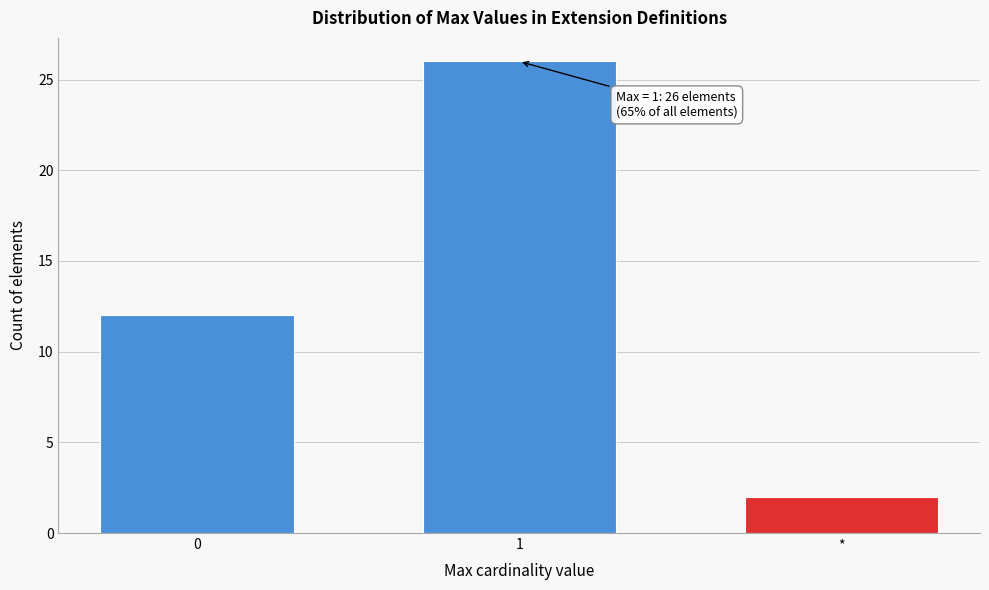

Reading left to right, what are all the values shown in this chart?

12	26	2